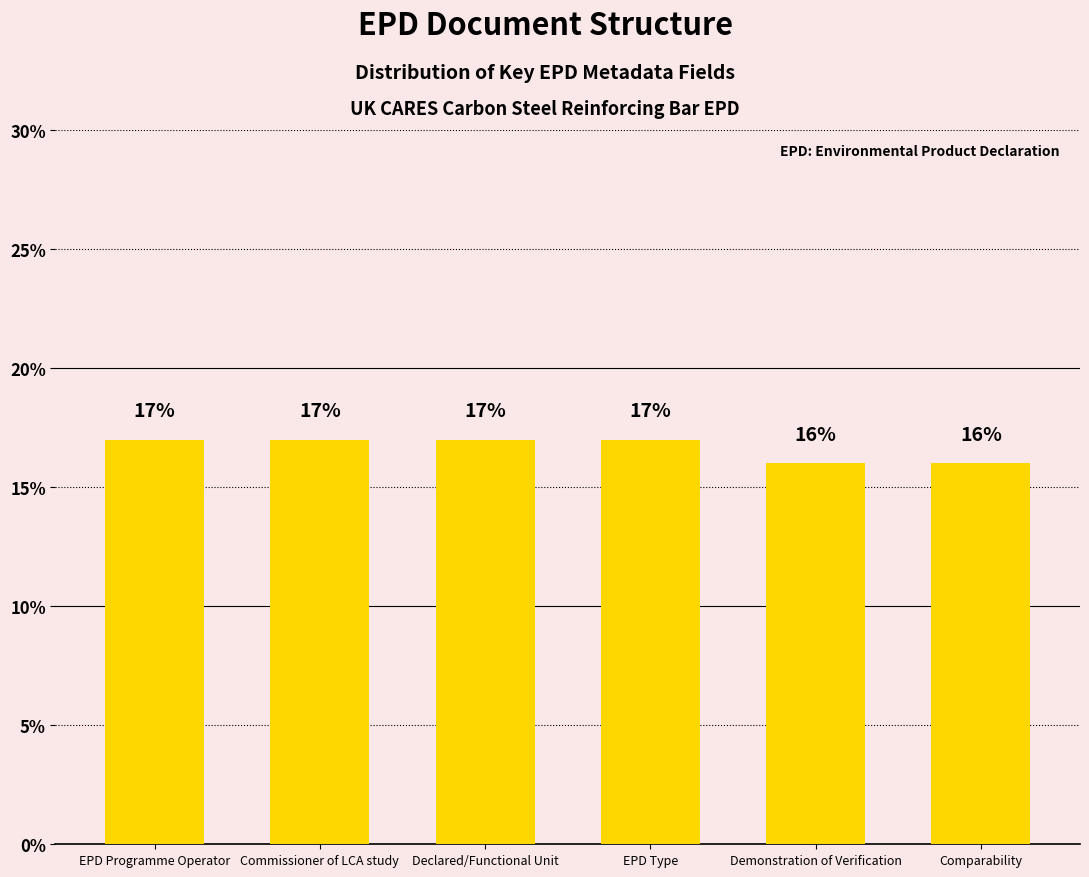

Reading left to right, extract all data points from this chart.

17	17	17	17	16	16